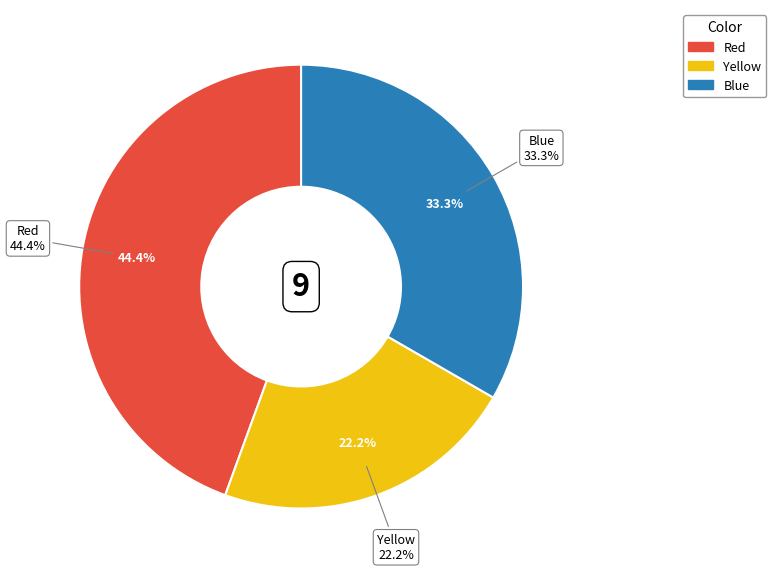

To the nearest percent, what portion does Blue represent?

33%